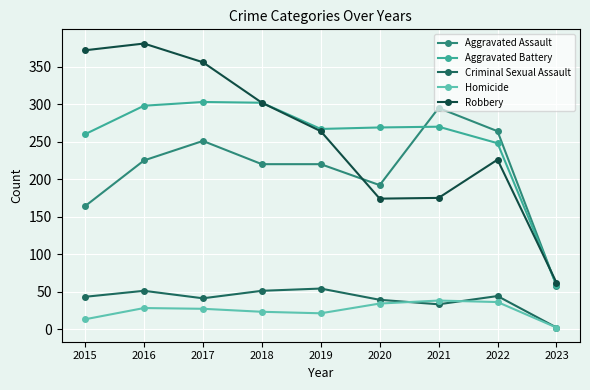

Count the number of data series in this chart.

5